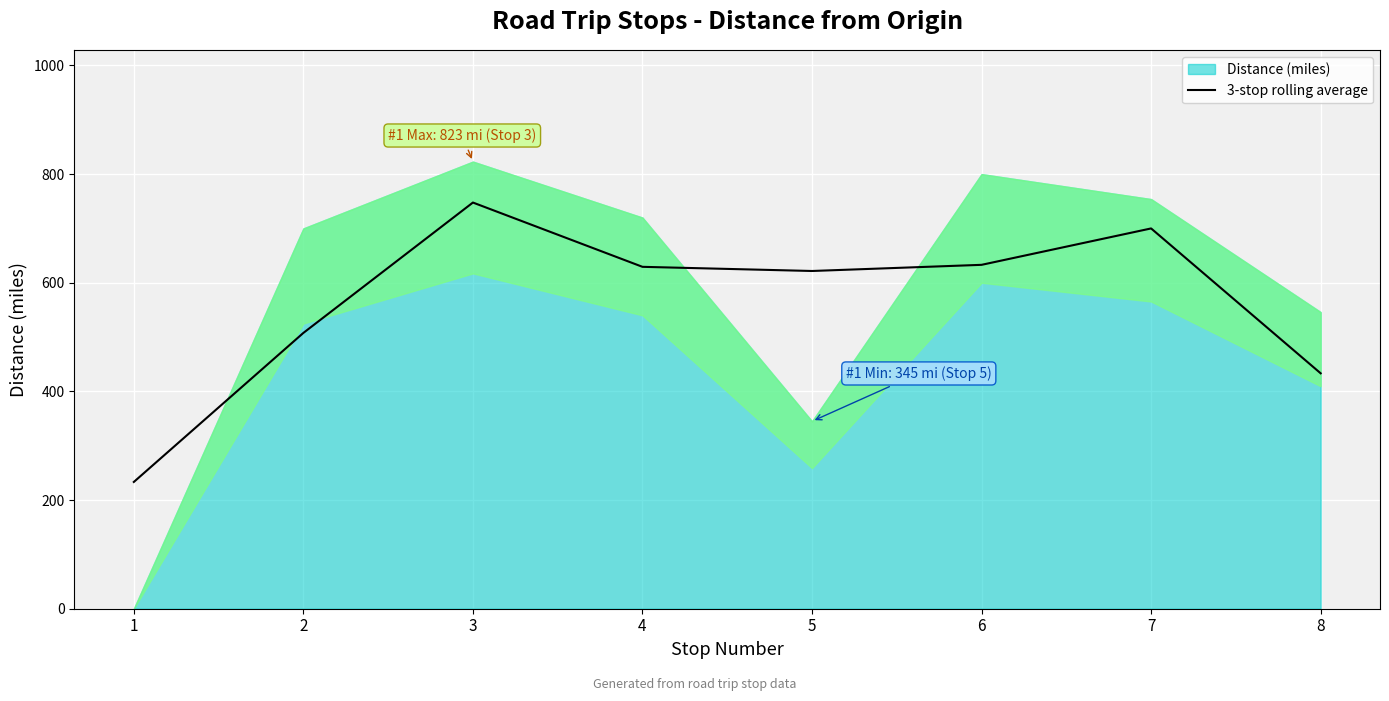

How many lines are shown in the chart?

1